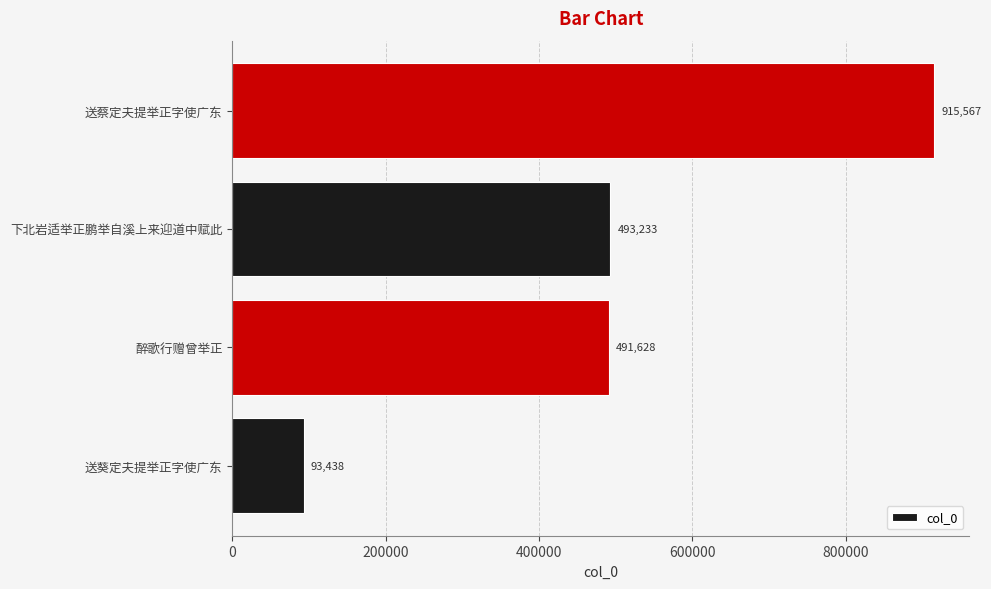

Rank the categories by value from highest to lowest.

送蔡定夫提举正字使广东, 下北岩适举正鹏举自溪上来迎道中赋此, 醉歌行赠曾举正, 送葵定夫提举正字使广东